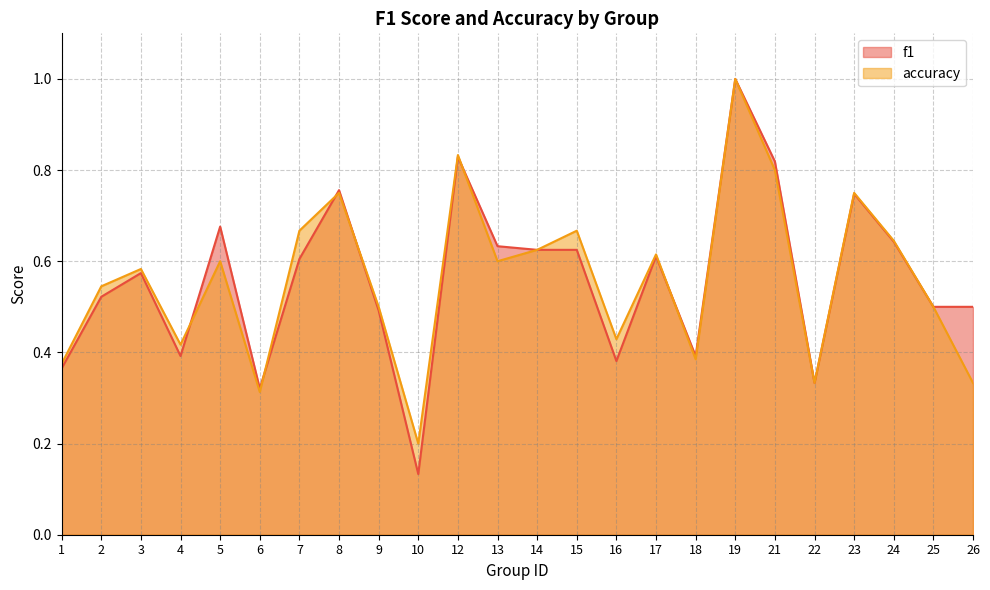

What is the difference between the maximum and minimum values in the accuracy series?

0.8